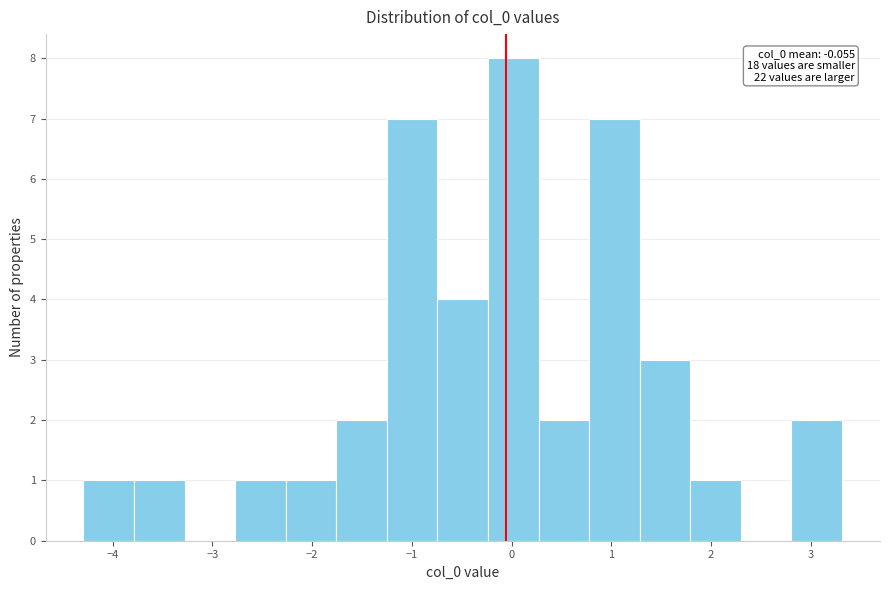

Which range on the x-axis has the tallest bar?

-0.2 to 0.3